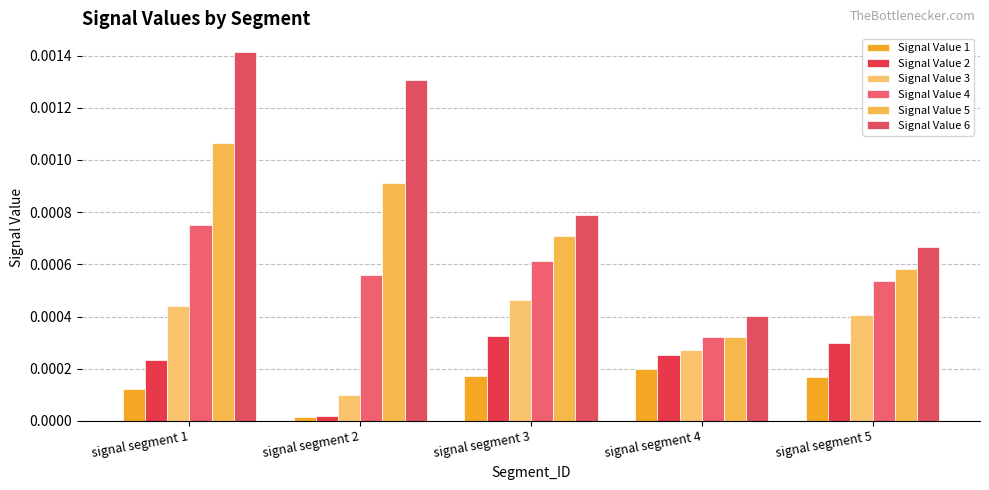

Rank the categories by Signal Value 3 value from lowest to highest.

signal segment 2, signal segment 4, signal segment 5, signal segment 1, signal segment 3